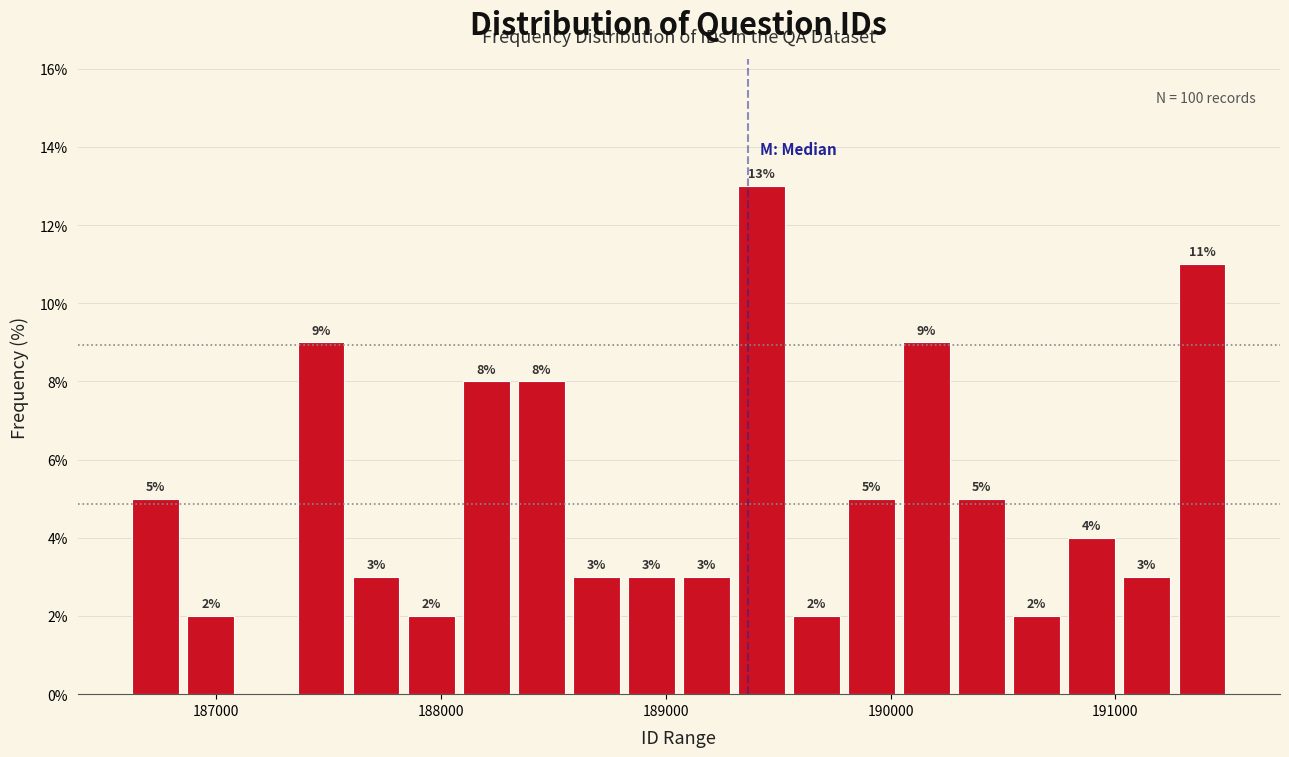

Around what value on the x-axis is the tallest bar? Give the approximate position of its centre, as read against the axis.

189400